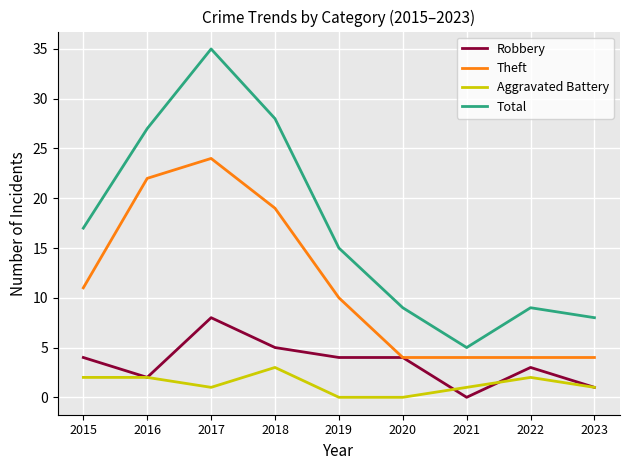

At which label is Total closest to 20?

2015